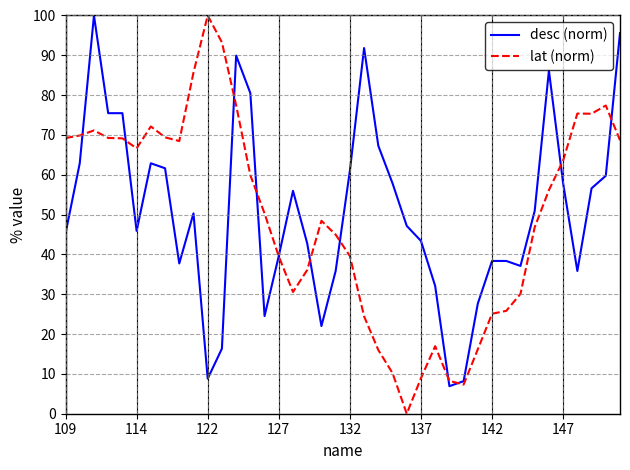

How many lines are shown in the chart?

2